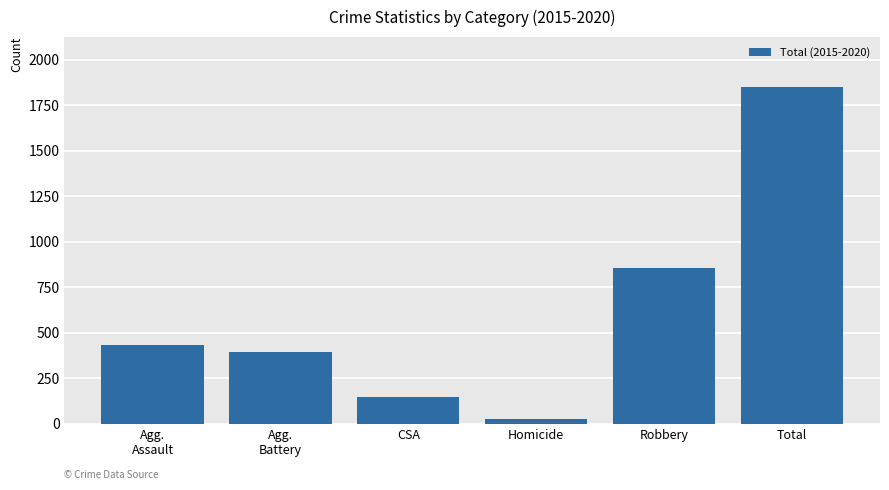

Between Agg.
Assault and Homicide, which is larger?

Agg.
Assault